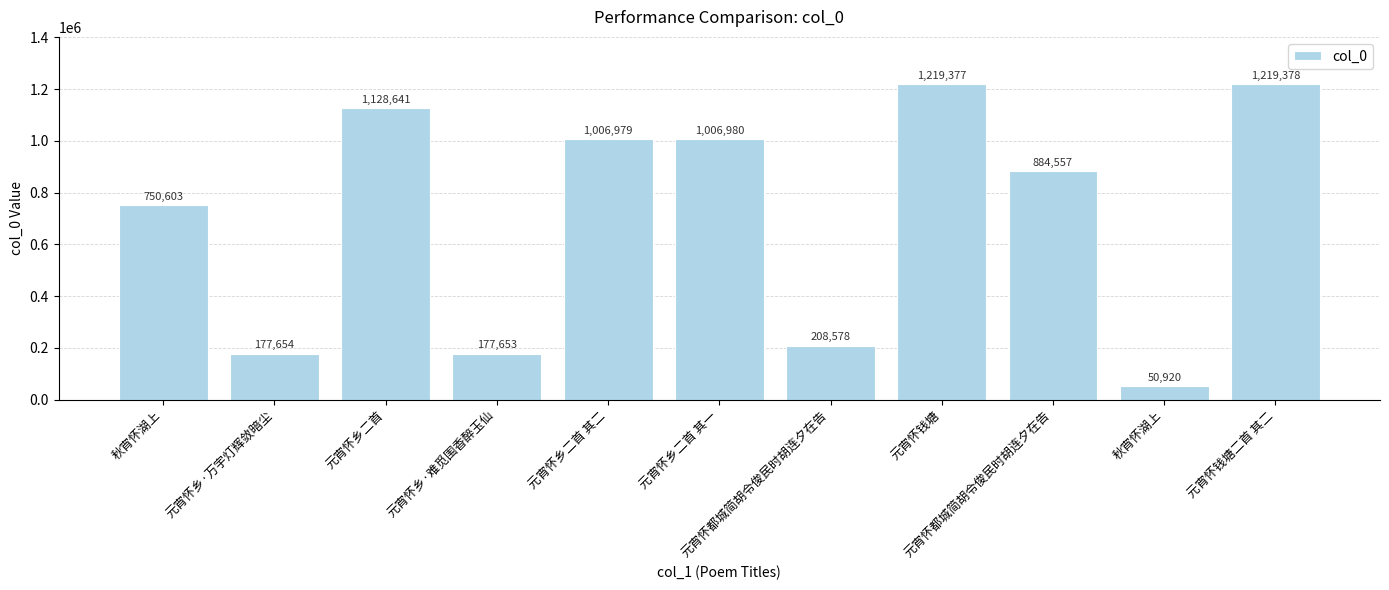

Are the bars horizontal?

No